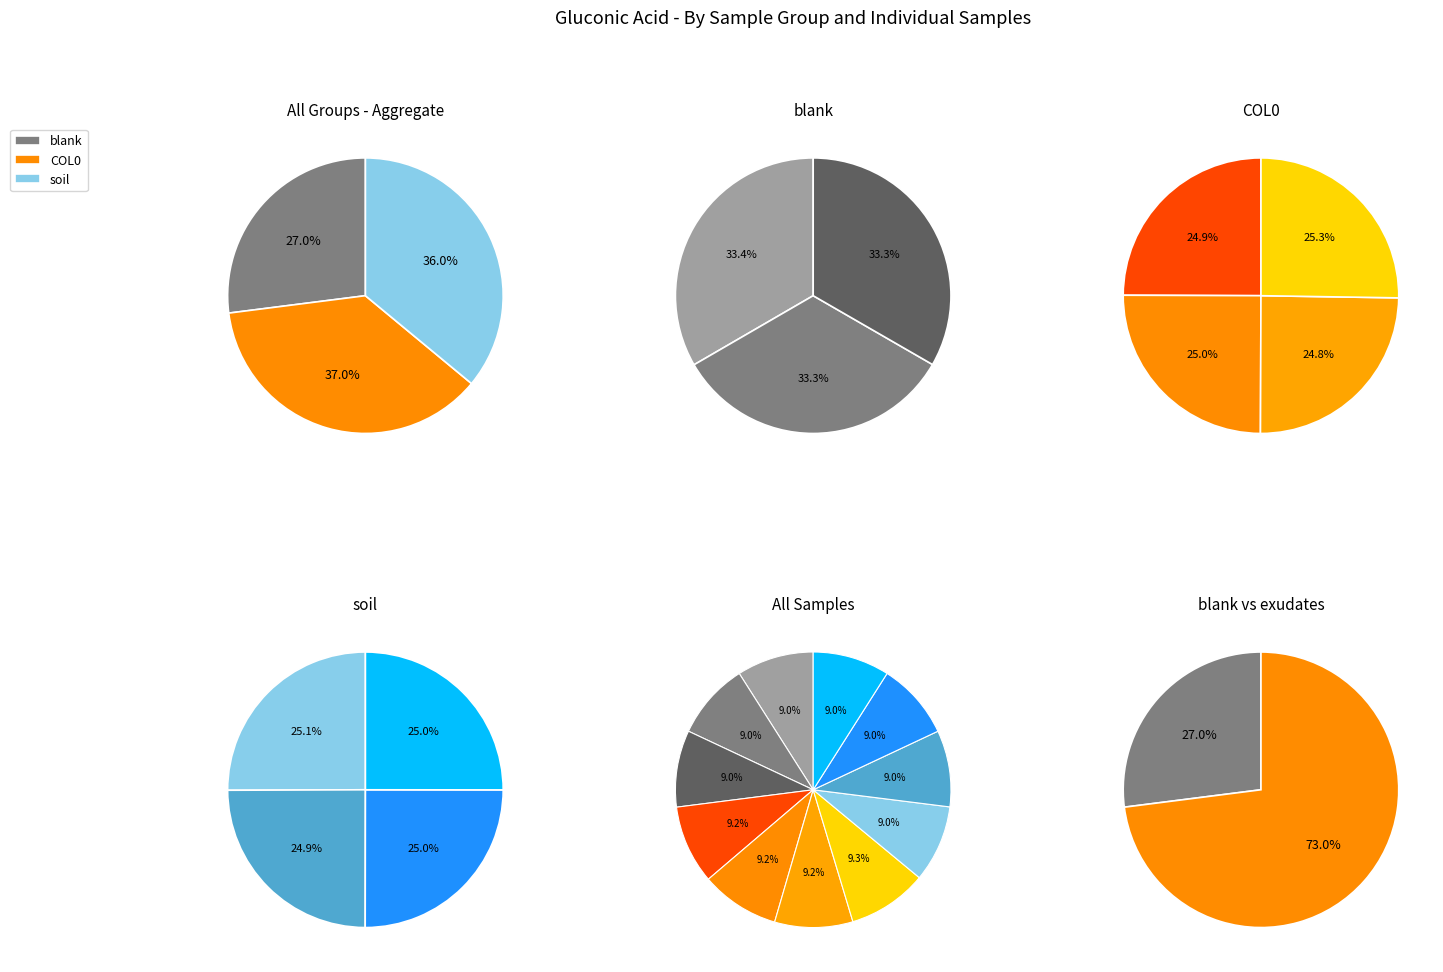

What percentage is the 88_exudates_COL0_T0 slice, to the nearest percent?

9%